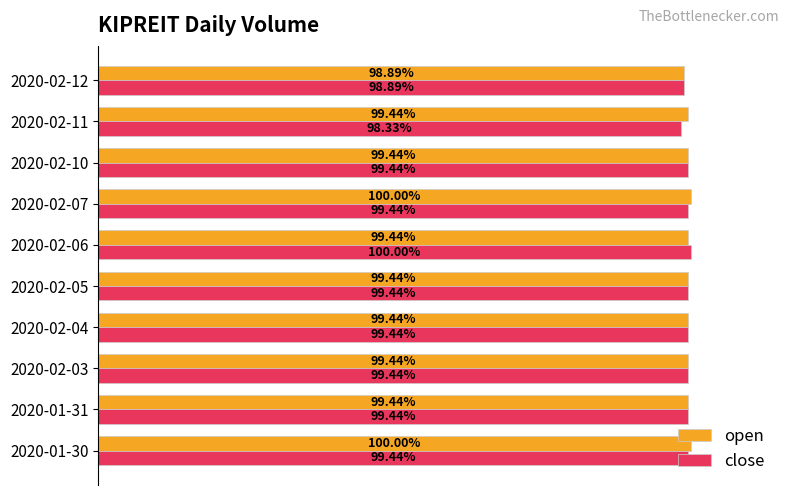

Which series has the largest total across all categories?

open